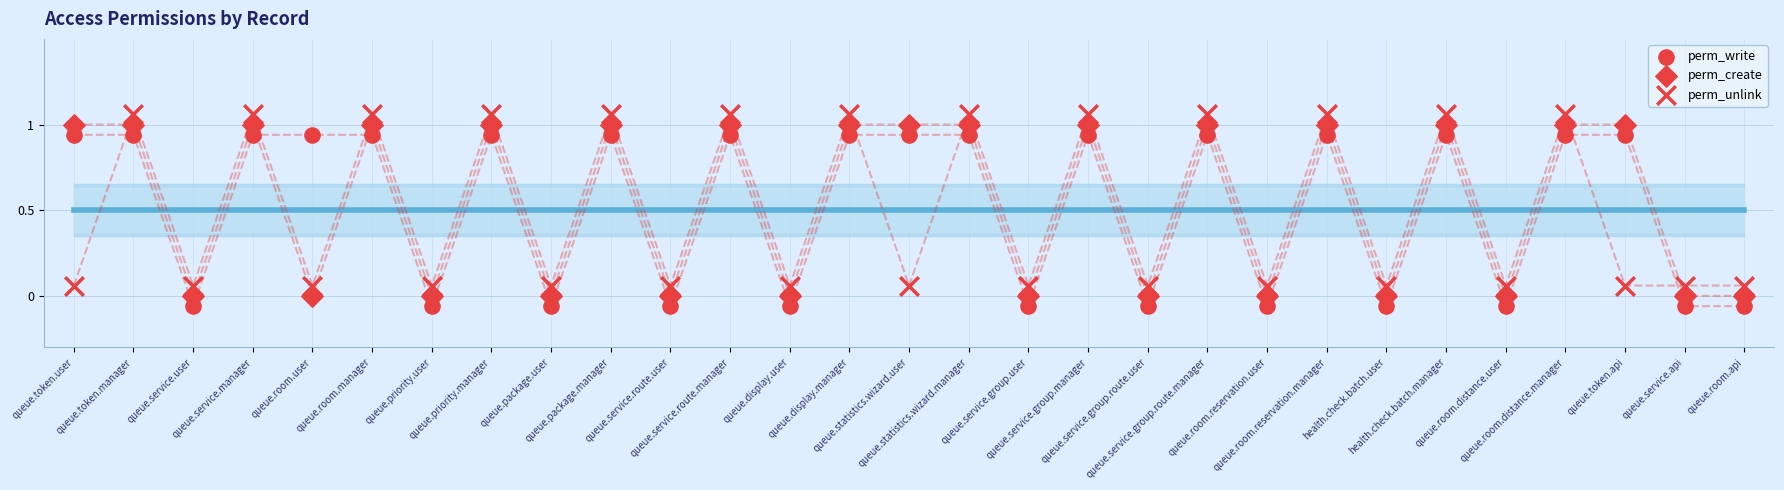

How many data points are displayed?

87